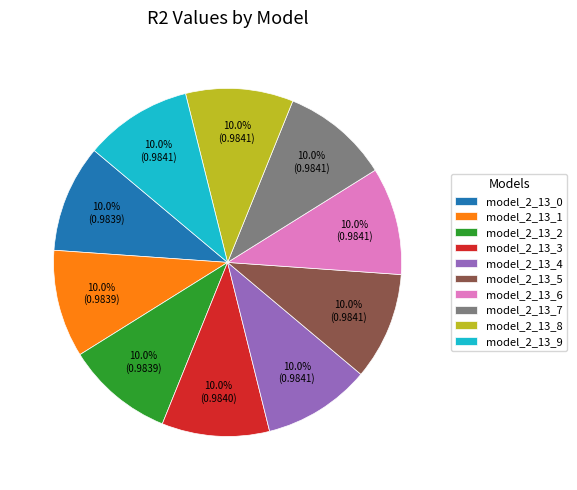

Is it true that model_2_13_2 is 10% of the pie?

True